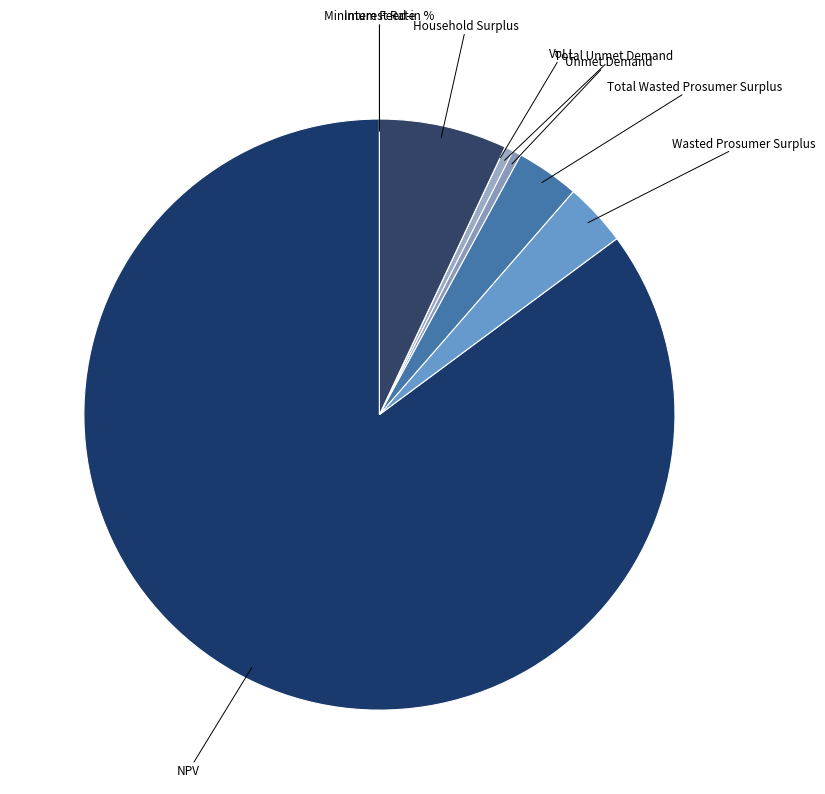

To the nearest percent, what is the difference between the largest and smallest slice percentages?

85%